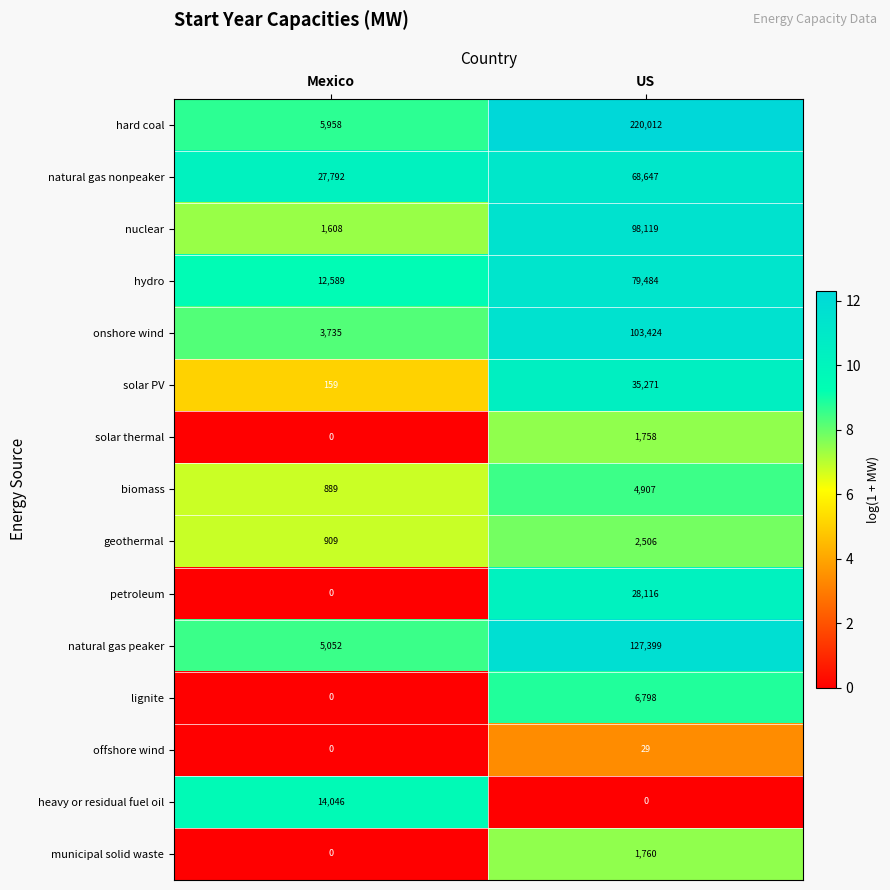

Where is biomass nearest to the value 2898?

Mexico